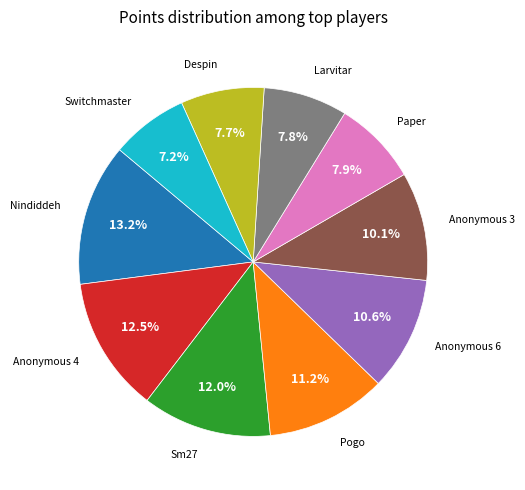

Does any single category account for the majority?

No